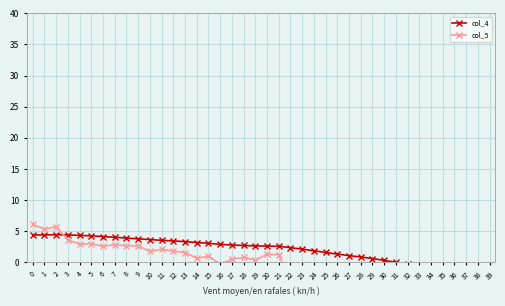

Rank the series at 17 from highest to lowest value.

col_4, col_5